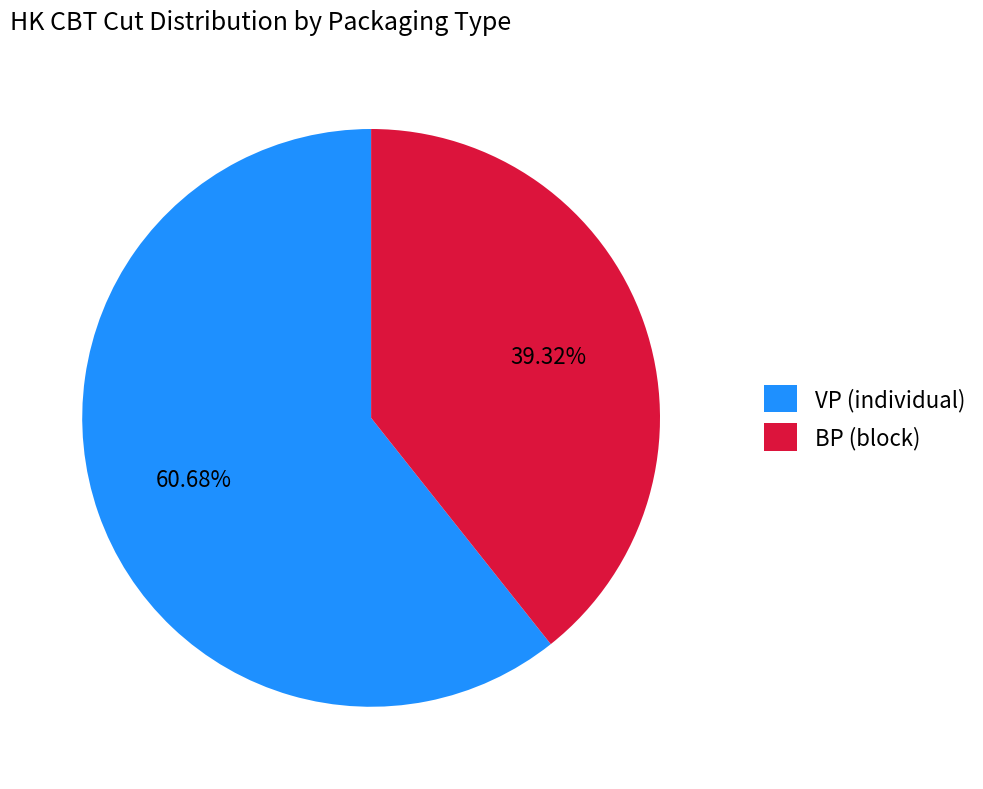

Do BP (block) and VP (individual) together represent more than half of the pie?

Yes